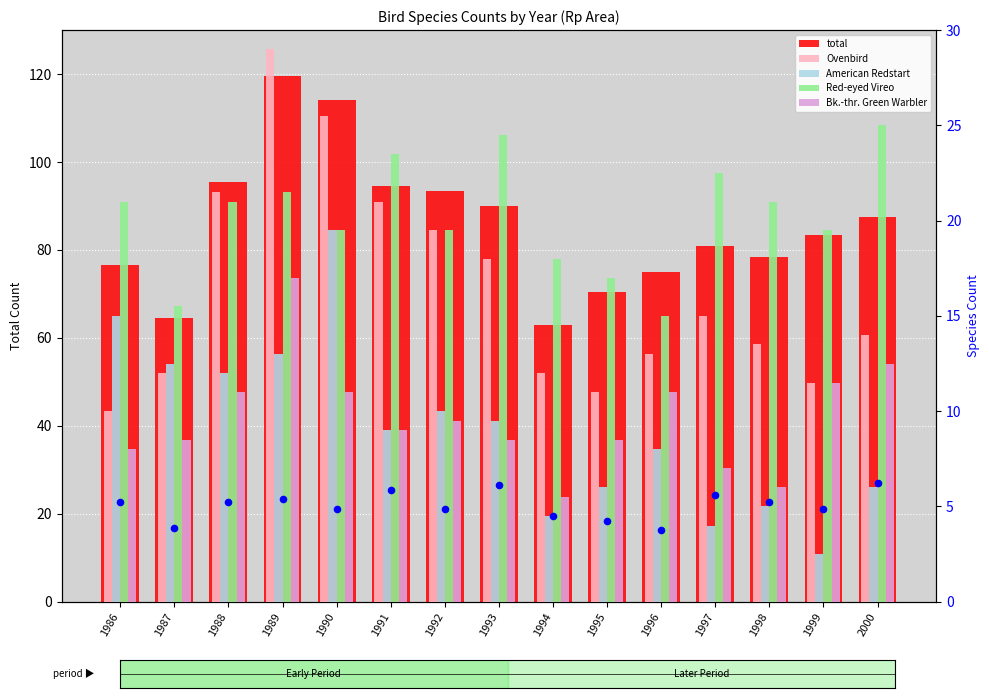

Which series has the largest total across all categories?

total